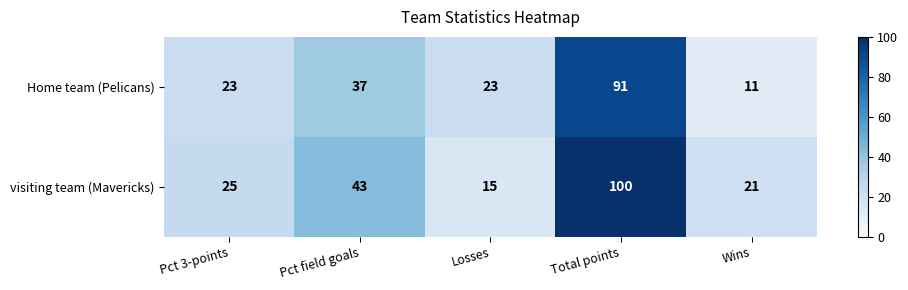

Reading left to right, transcribe all the data shown in this chart.

Home team (Pelicans): Pct 3-points=23	Pct field goals=37	Losses=23	Total points=91	Wins=11
visiting team (Mavericks): Pct 3-points=25	Pct field goals=43	Losses=15	Total points=100	Wins=21